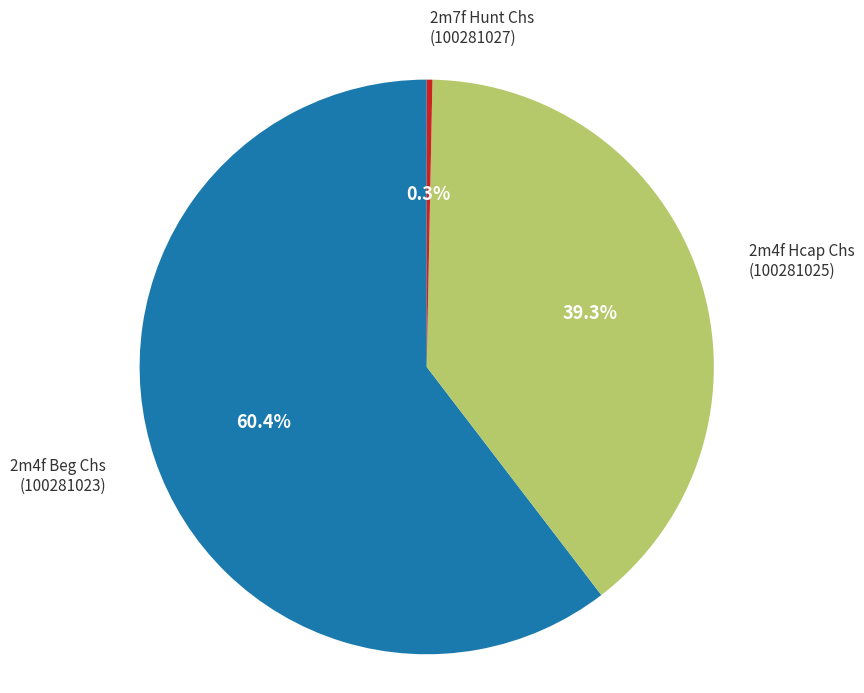

Does any single category account for the majority?

Yes